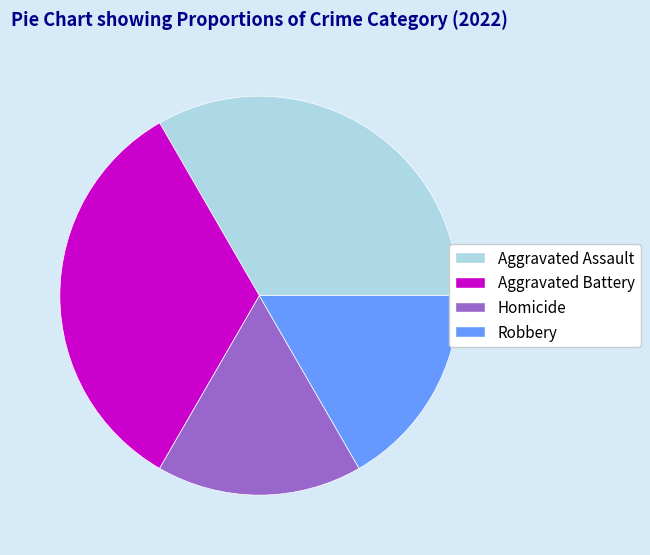

Which has a higher value, Aggravated Assault or Robbery?

Aggravated Assault